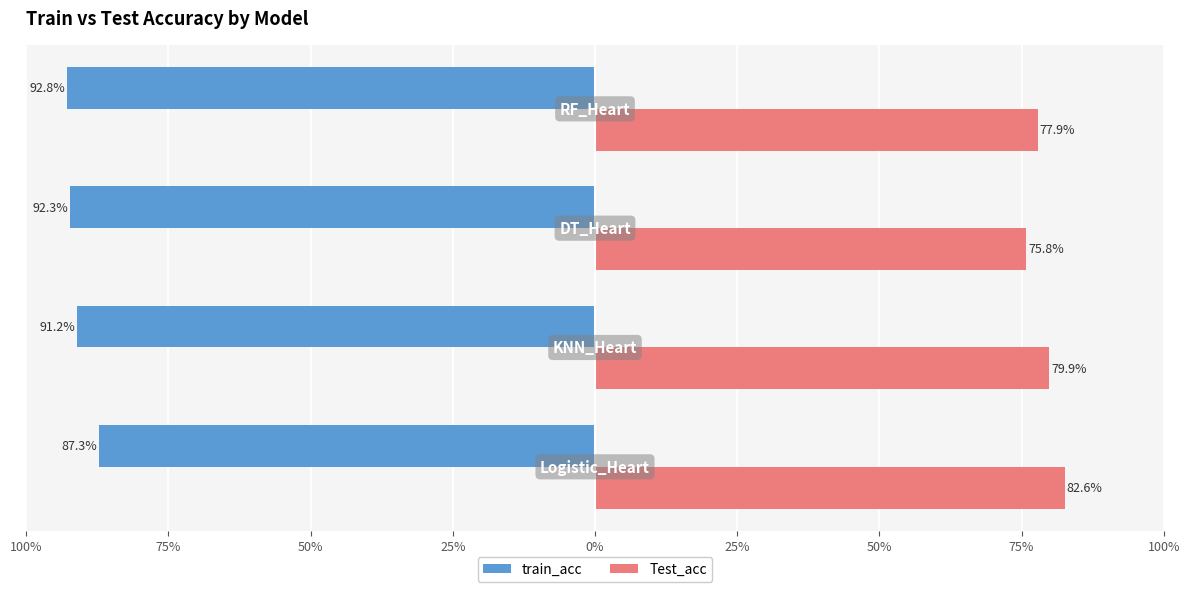

What are all the series names shown in the legend?

train_acc, Test_acc